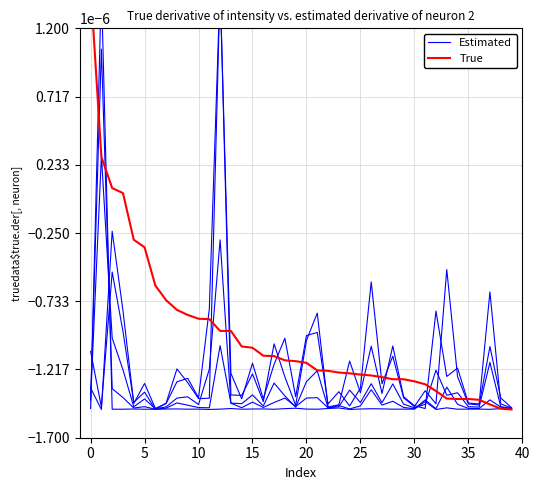

Is the value of Estimated at 5 greater than the value of True at 27?

No